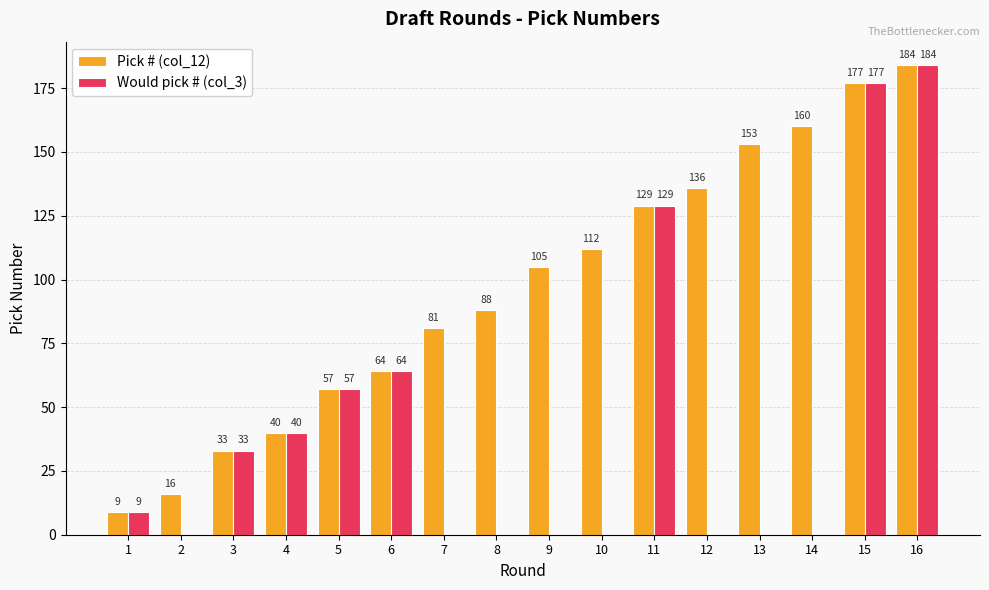

What are all the series names shown in the legend?

Pick # (col_12), Would pick # (col_3)